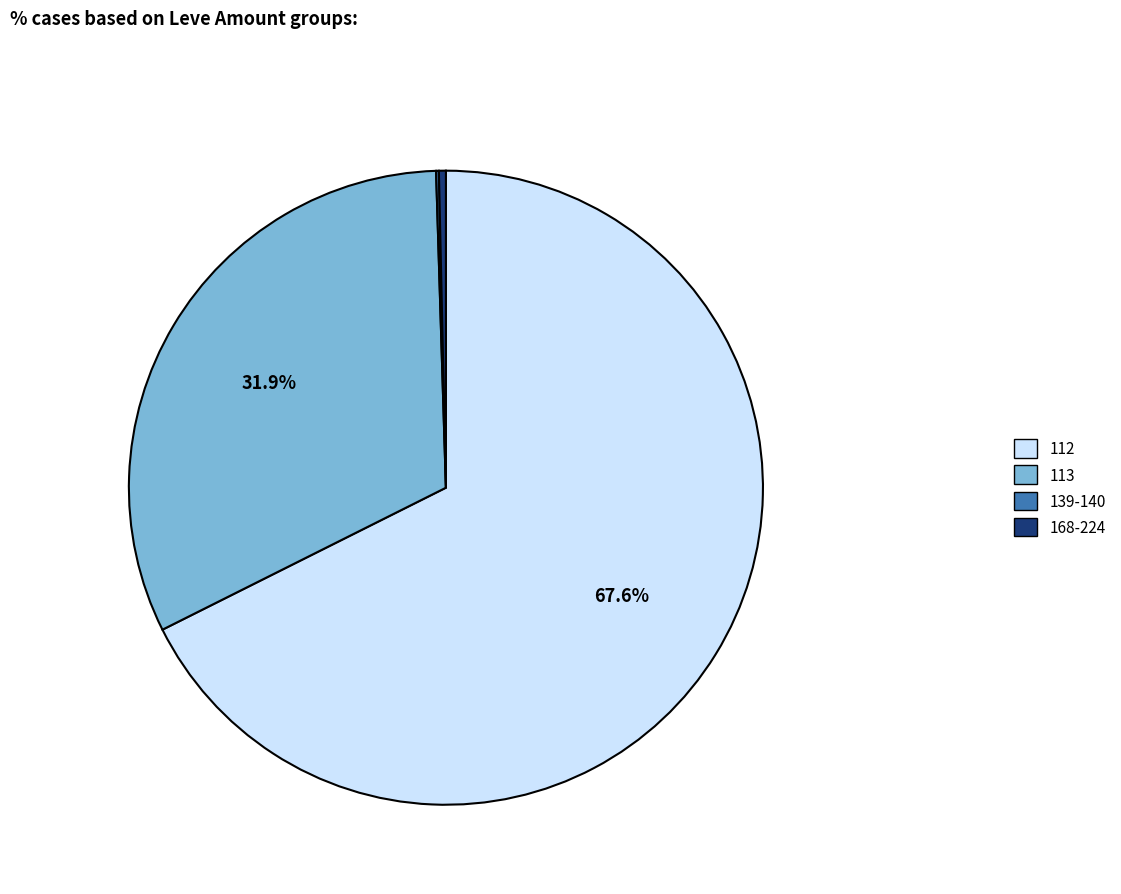

Is there a majority slice in this chart?

Yes